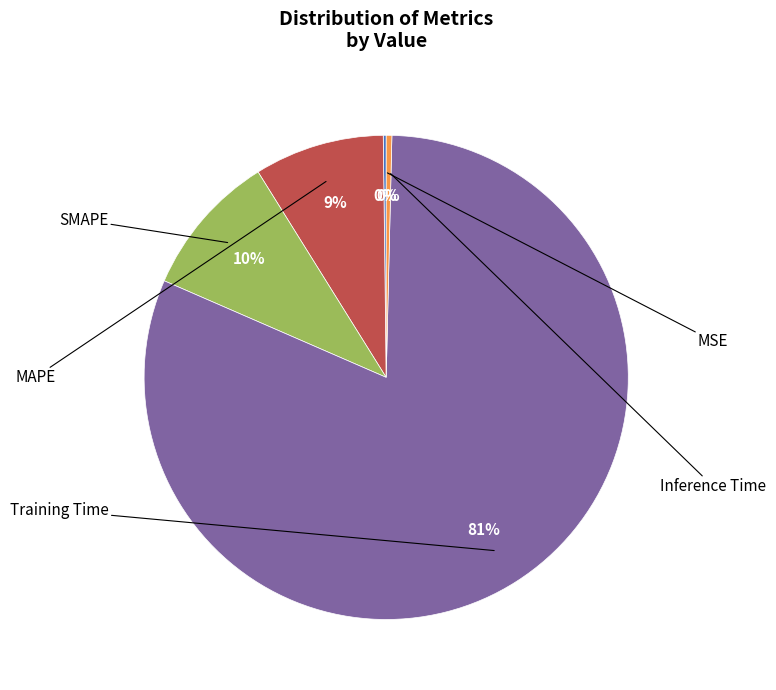

Does any single category account for the majority?

Yes